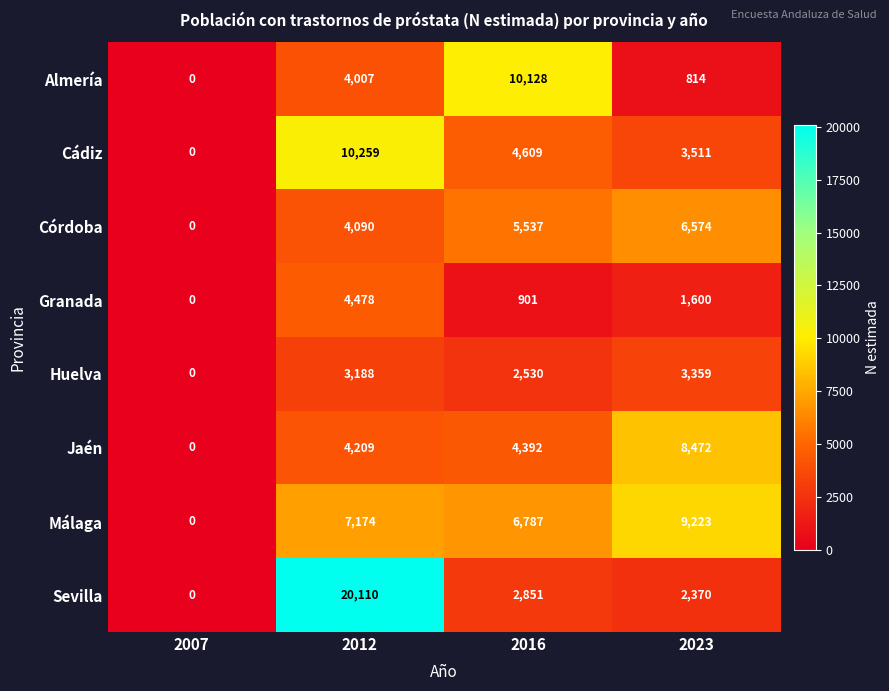

How many Córdoba values are between 4090 and 6574?

3